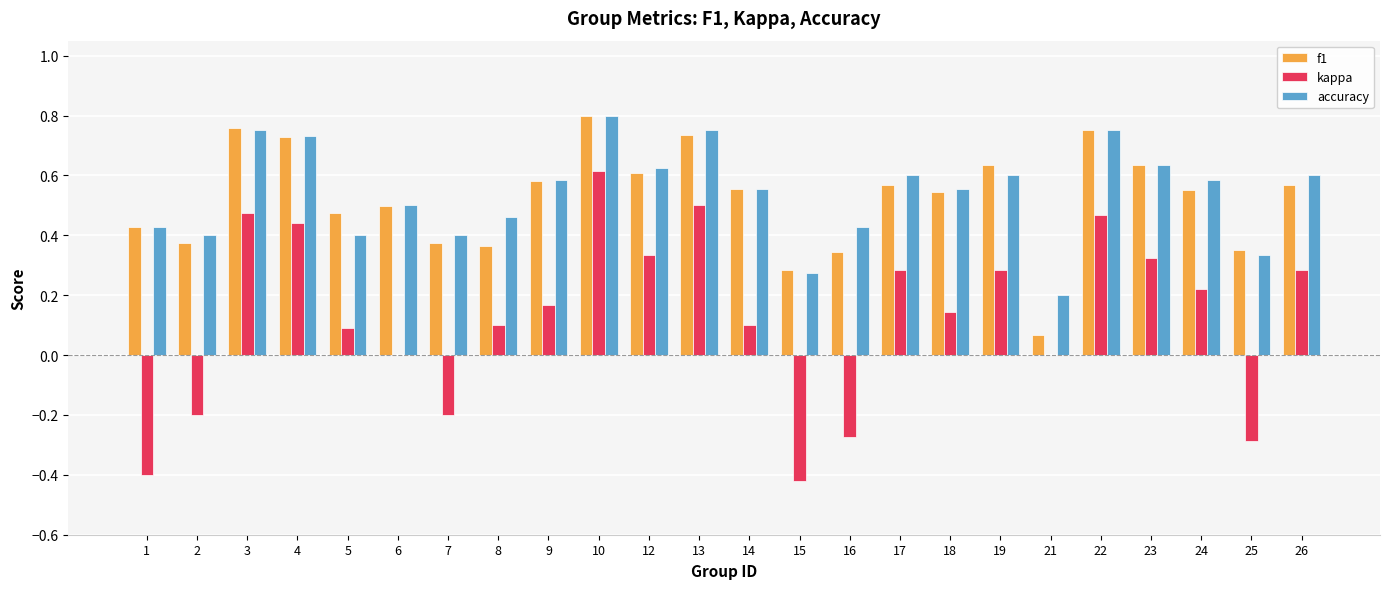

How many groups of bars are there?

24